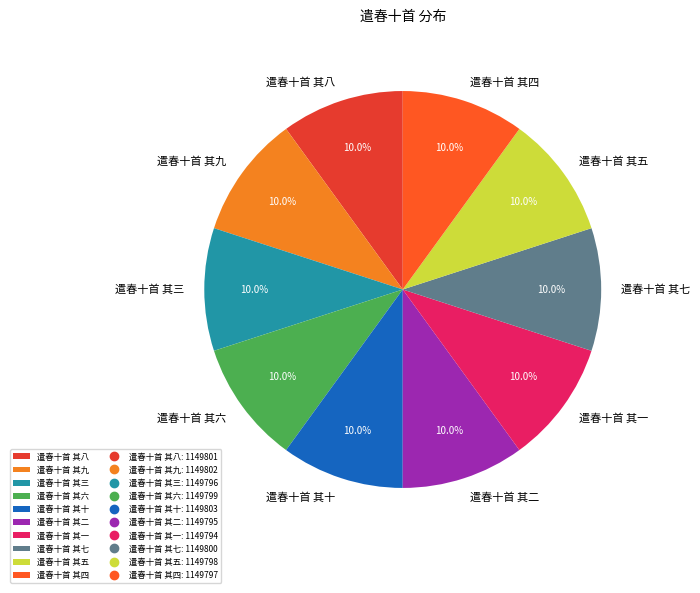

To the nearest percent, what percentage of the pie is 遣春十首 其四?

10%